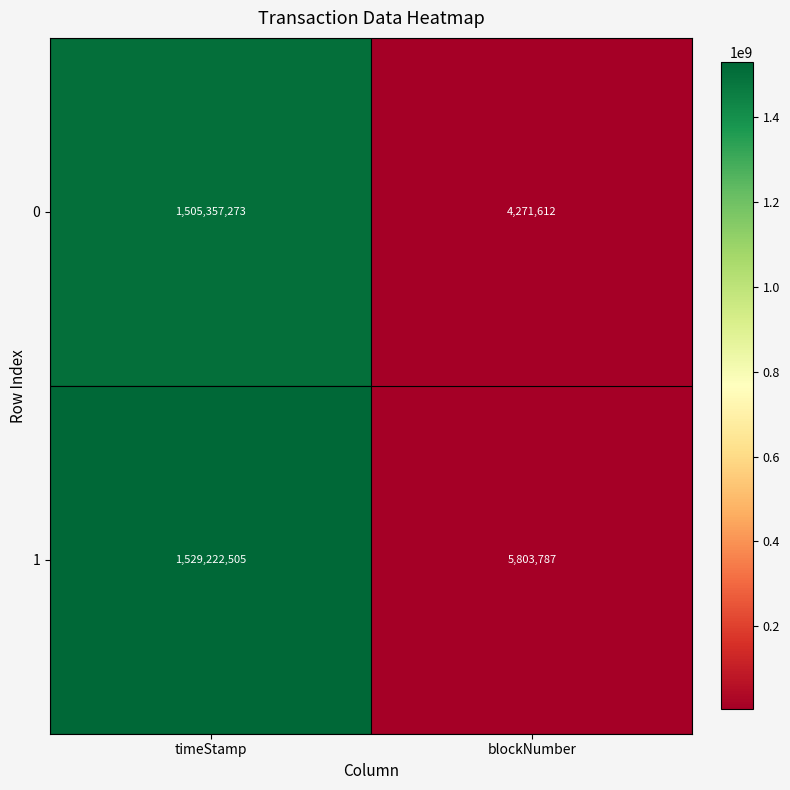

At how many categories does at least one series exceed 1237436874?

1